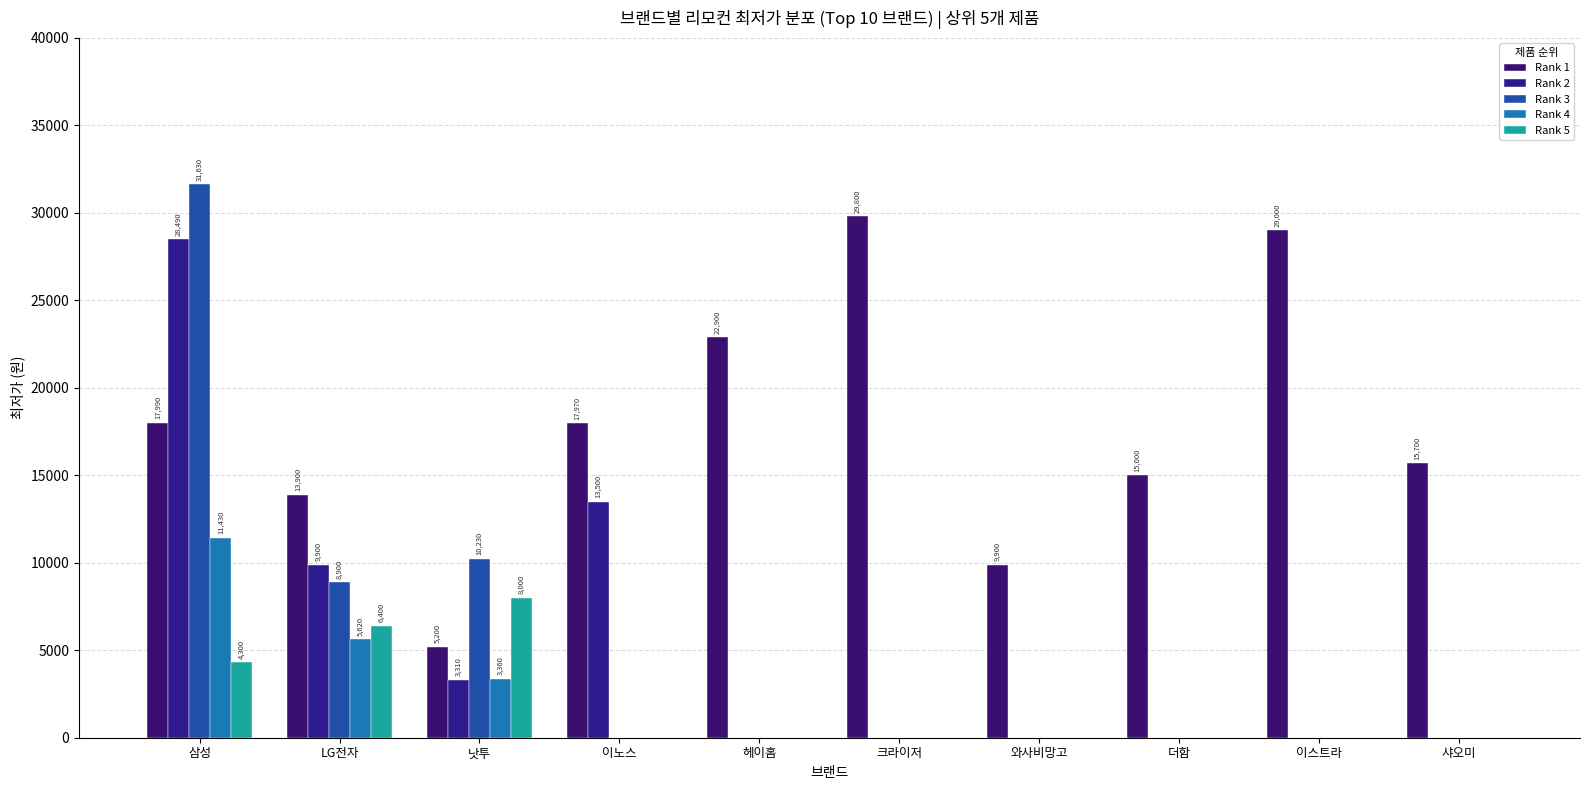

What is the difference between the highest and lowest values at LG전자?

8280